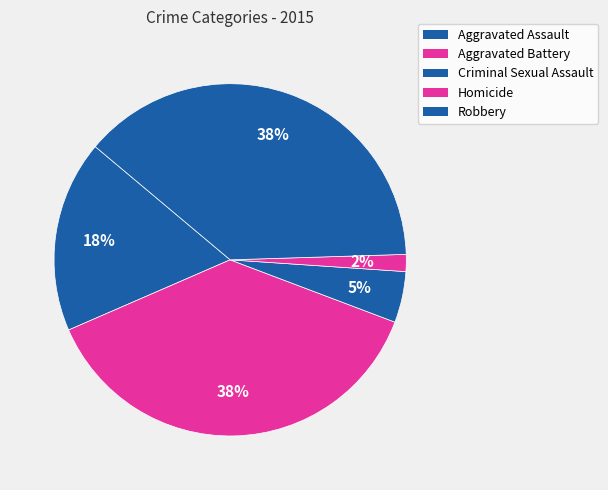

Do Robbery and Homicide together represent more than half of the pie?

No